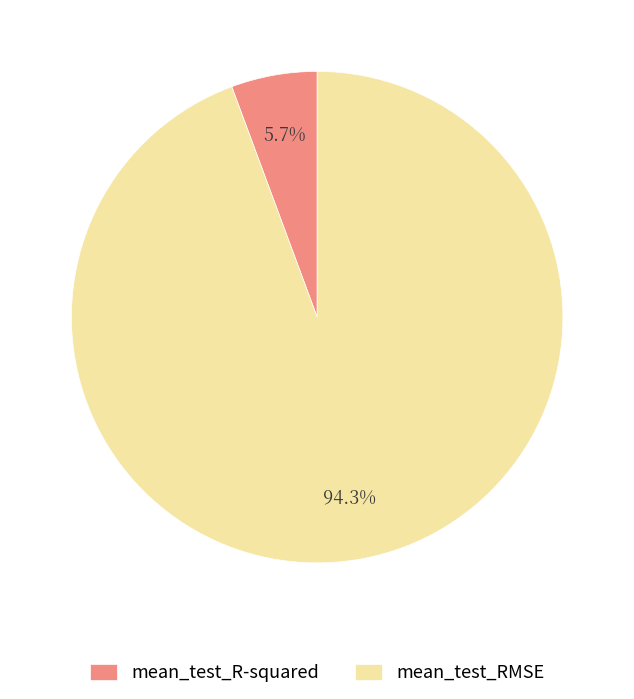

Which has a higher value, mean_test_RMSE or mean_test_R-squared?

mean_test_RMSE